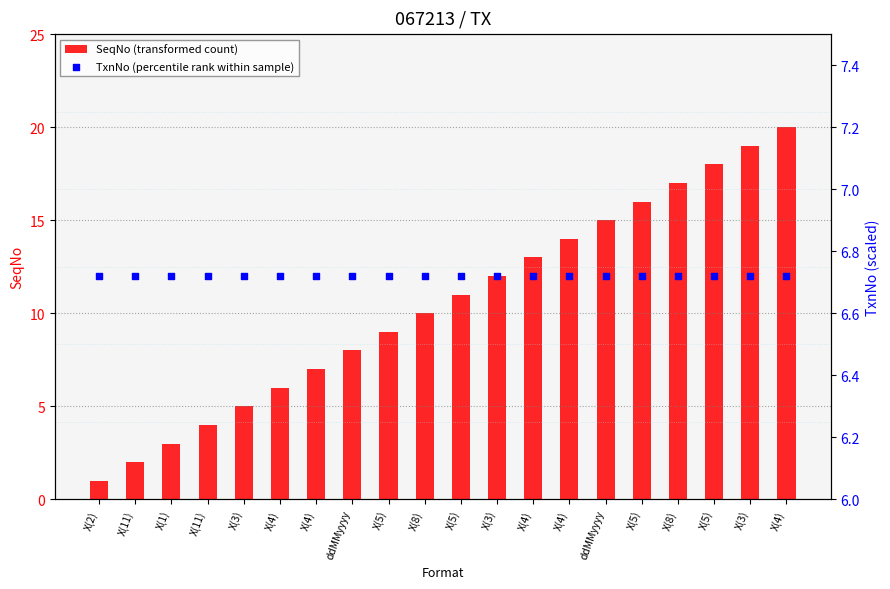

At which category is the sum across all series the highest?

X(4)